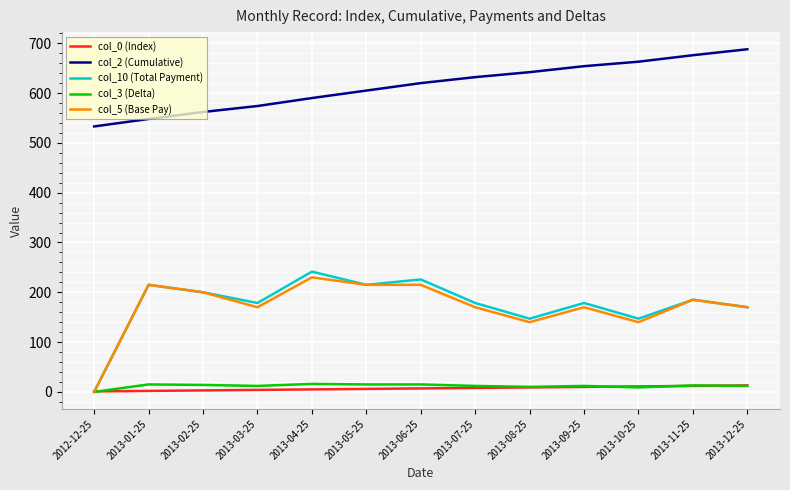

What is the maximum value shown in the chart?

688.0